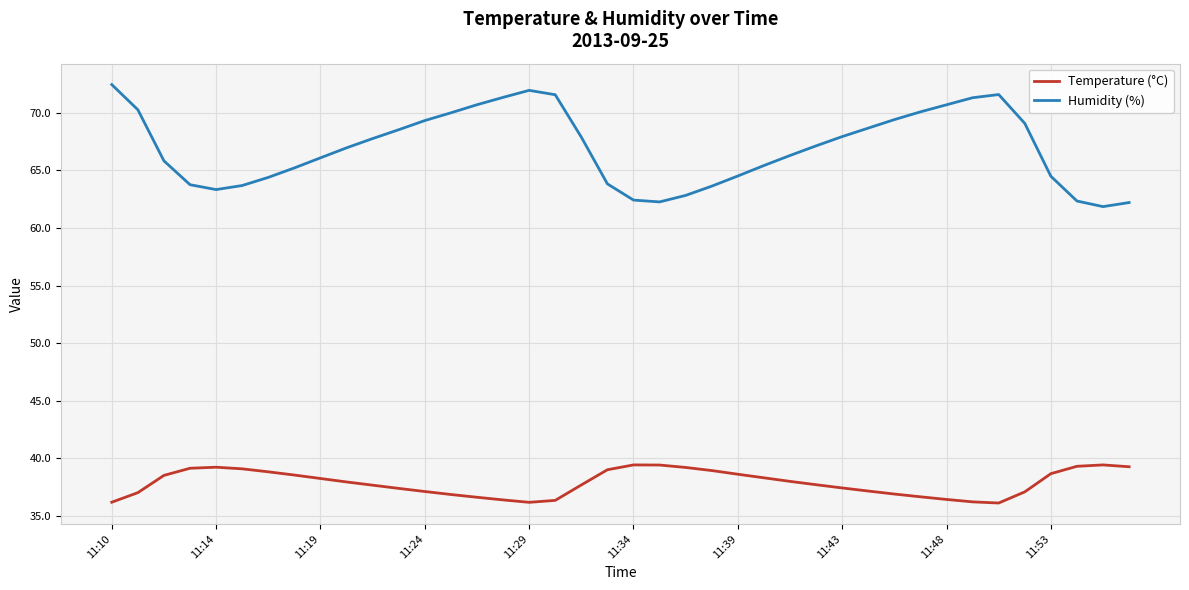

List the series in order of their overall mean, highest first.

Humidity (%), Temperature (°C)